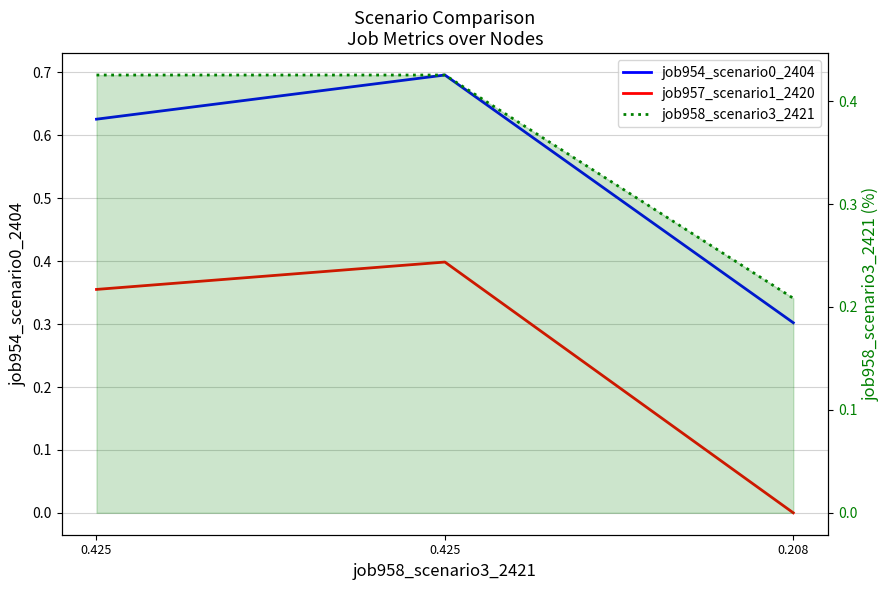

What is the sum of the job957_scenario1_2420 values at 0.425 and 0.425?

0.8